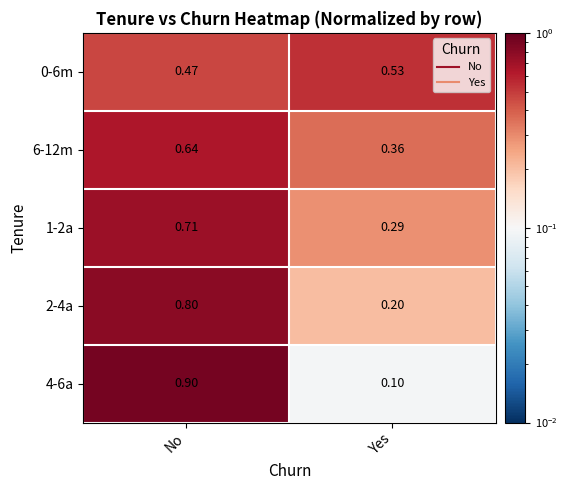

Is the value of 2-4a at No greater than the value of 0-6m at Yes?

Yes